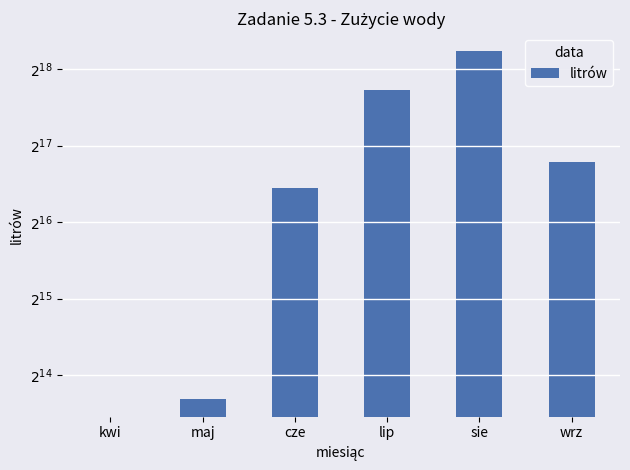

Reading left to right, transcribe all the data shown in this chart.

0	13172	89444	217938	310099	112774